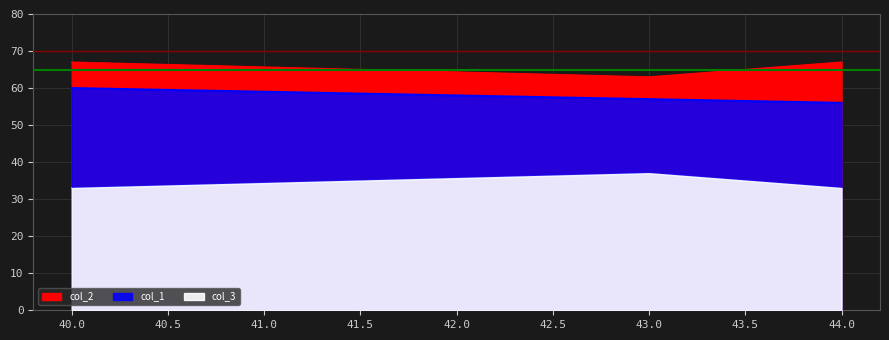

Rank the series by their average value, from lowest to highest.

col_3, col_1, col_2